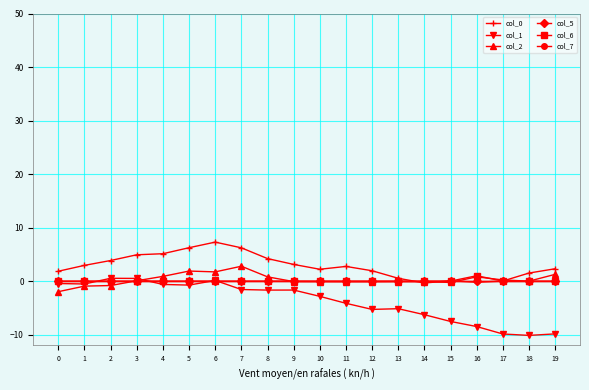

Between 0 and 5, which series saw the biggest shift?

col_0